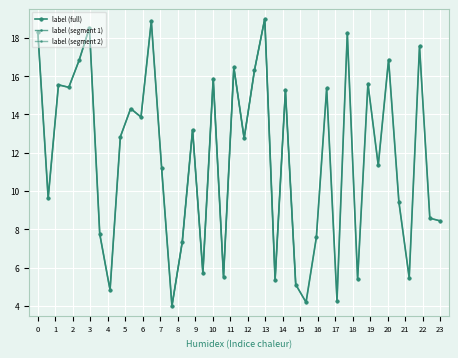

What is the lowest value of the label (full) series?

4.0